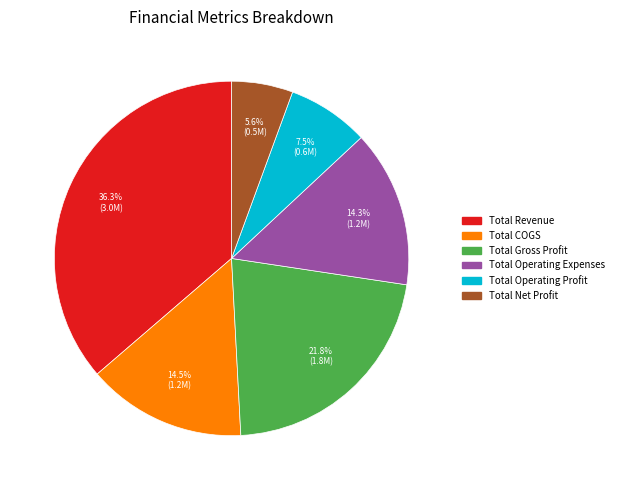

The Total Operating Expenses slice represents 14% of the pie. True or false?

True